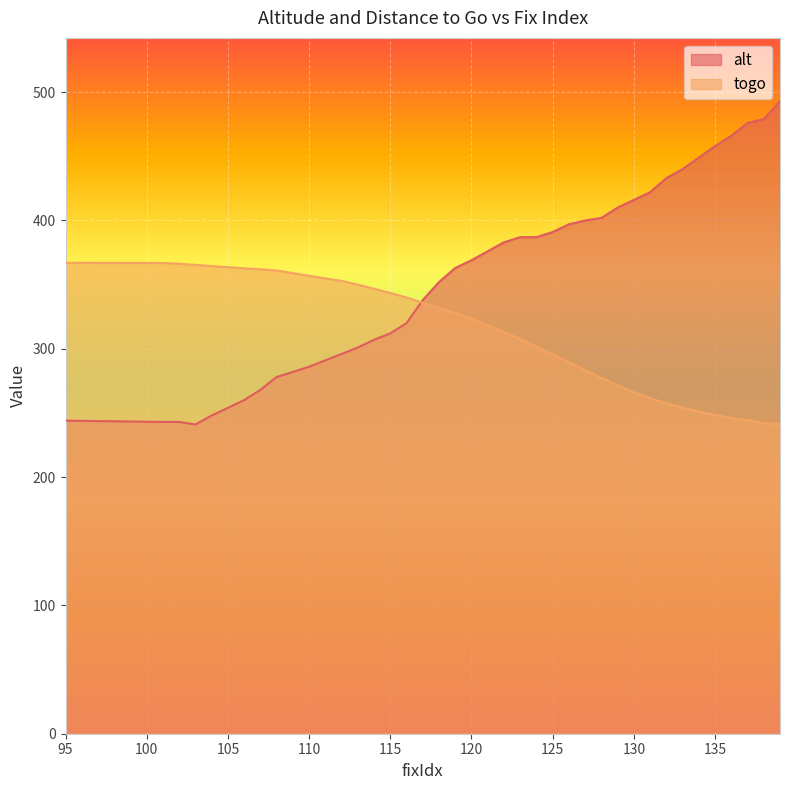

Where is the first local minimum for alt?

103